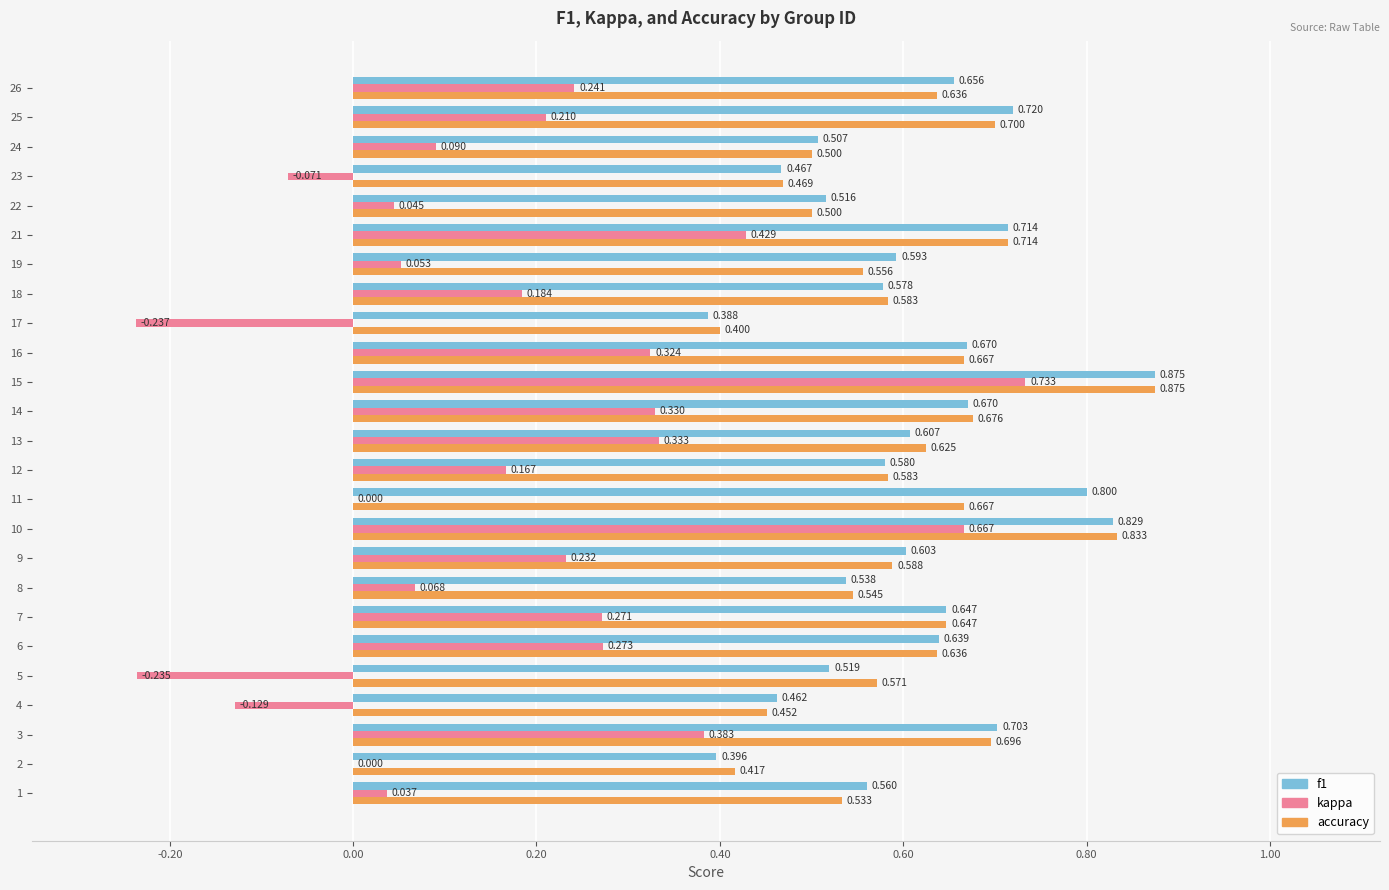

Which series changed the most between 3 and 5?

kappa